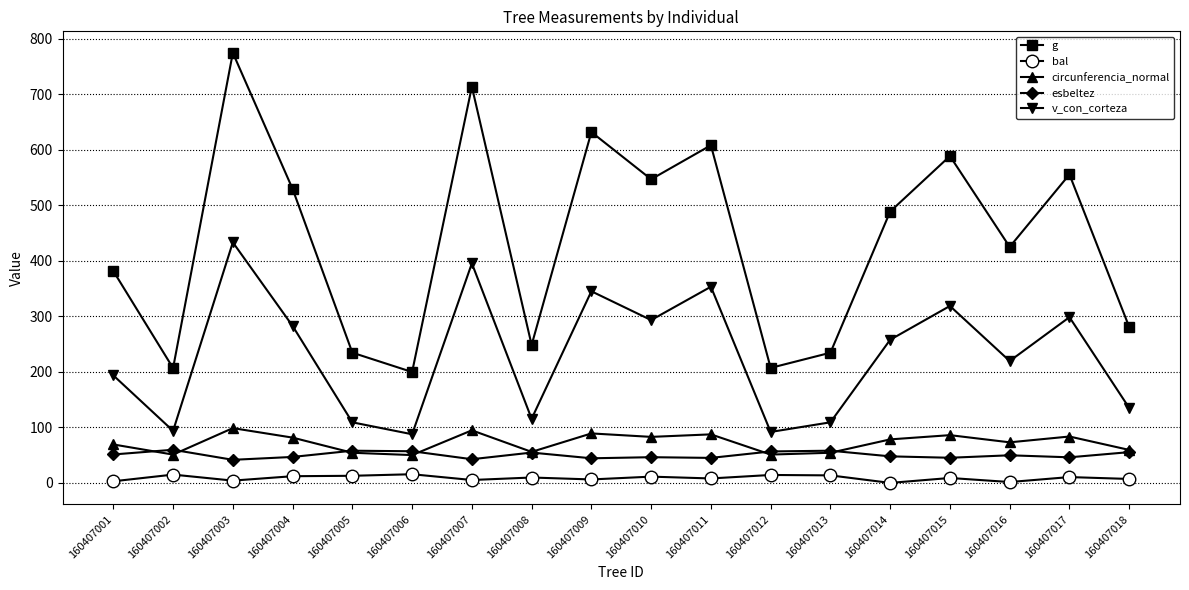

Is this an area chart (filled region under the line)?

No